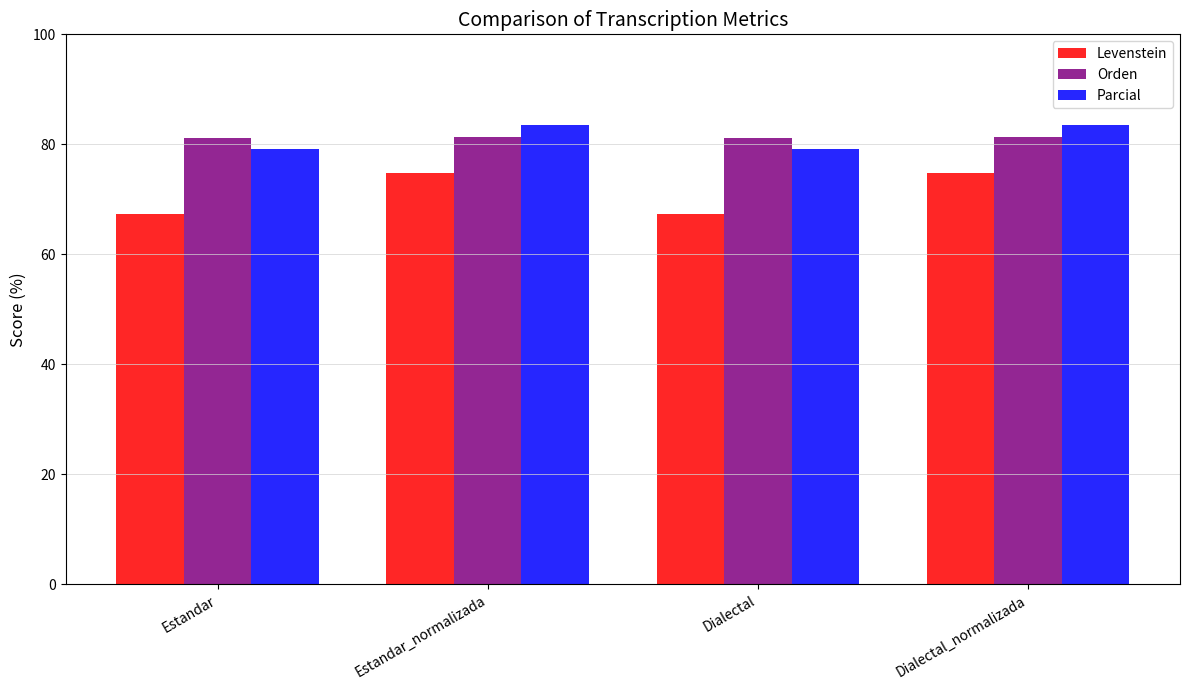

At how many categories does at least one series exceed 76?

4